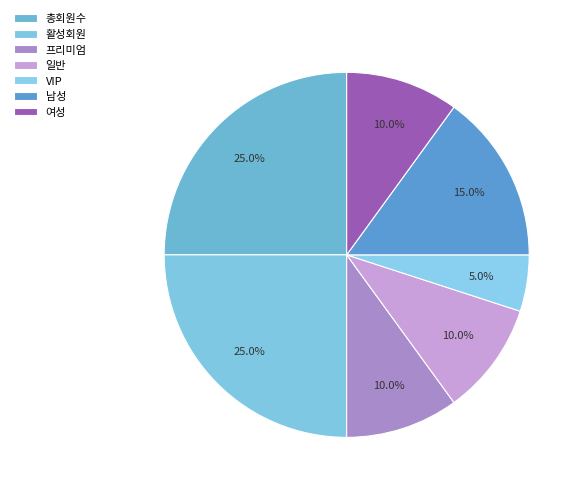

The 총회원수 slice represents 30% of the pie. True or false?

False